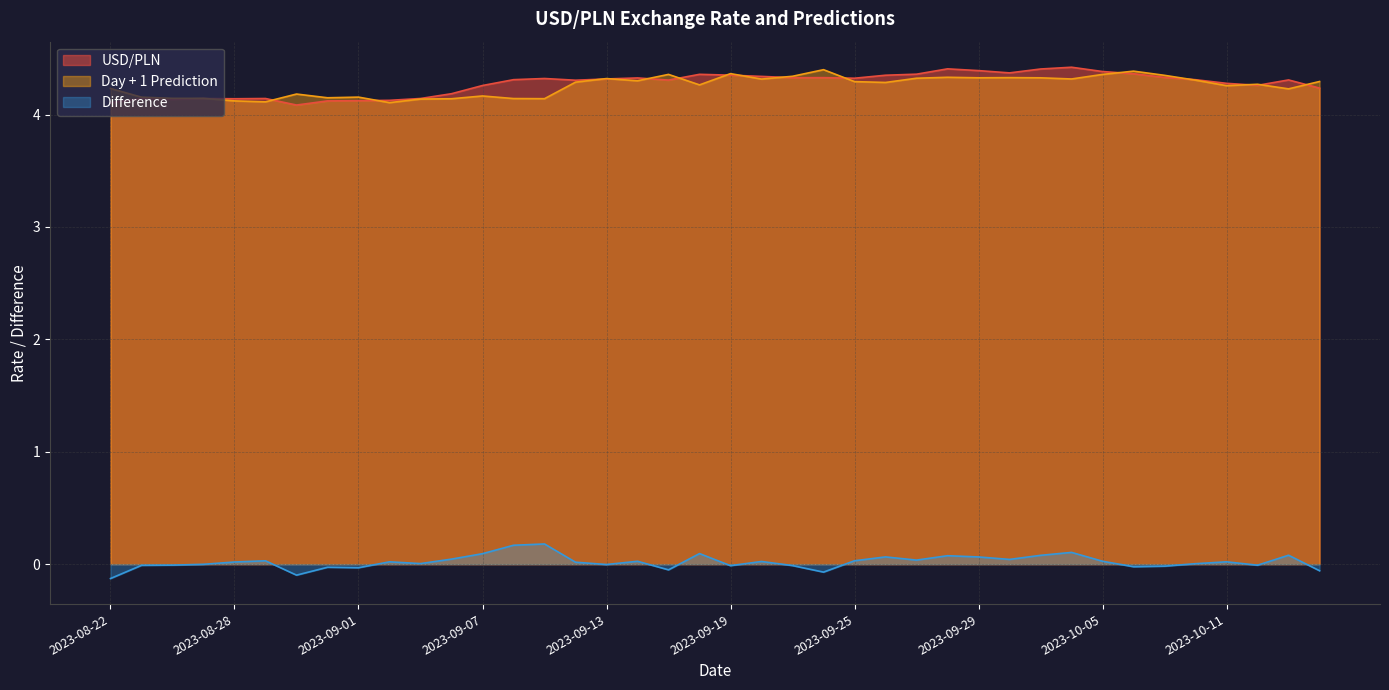

Does the chart have visible grid lines?

Yes